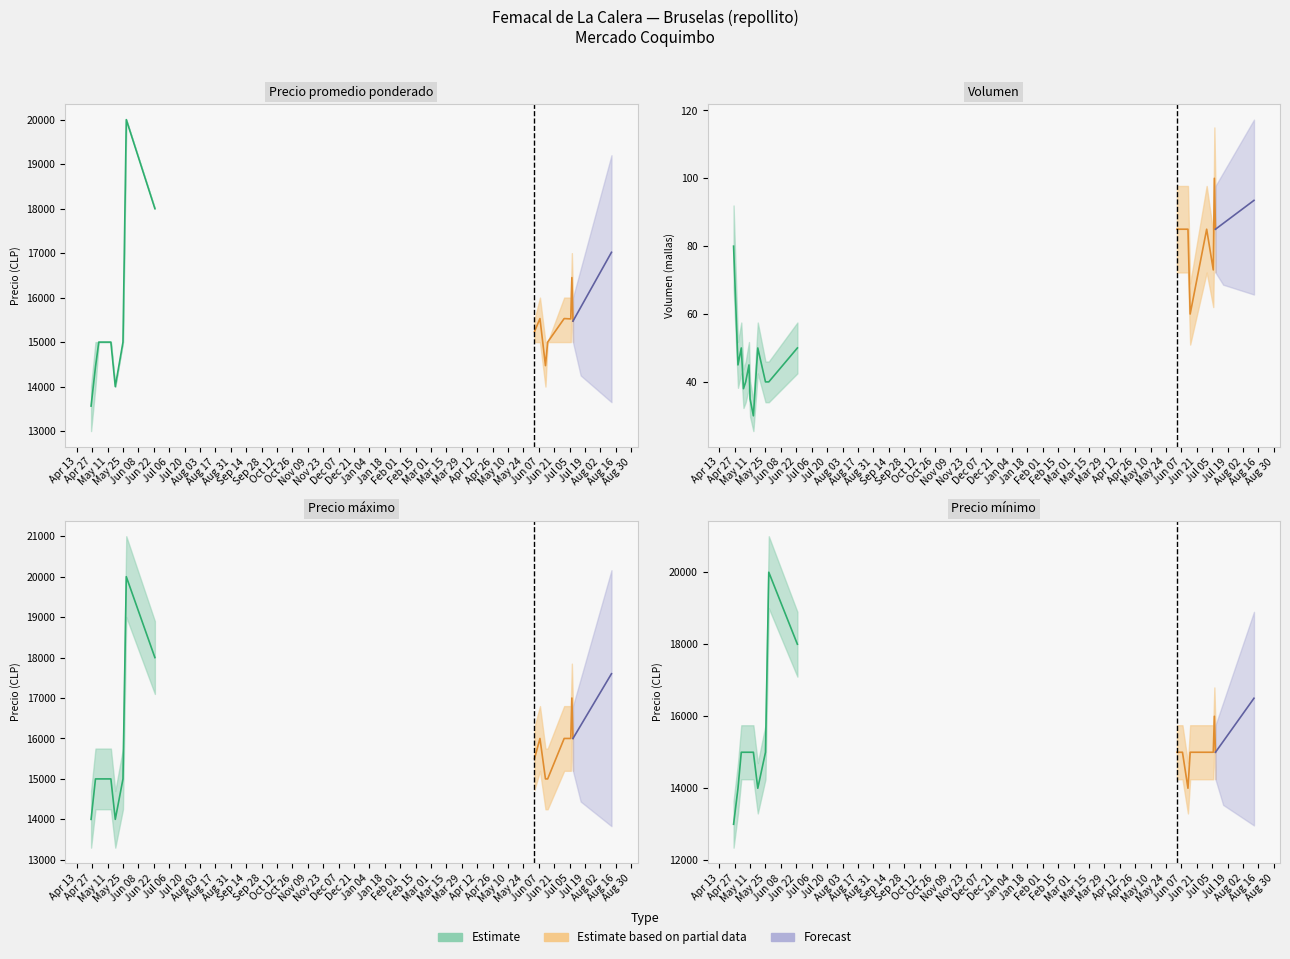

Is it true that Precio maximo equals 15000 at 9?

True